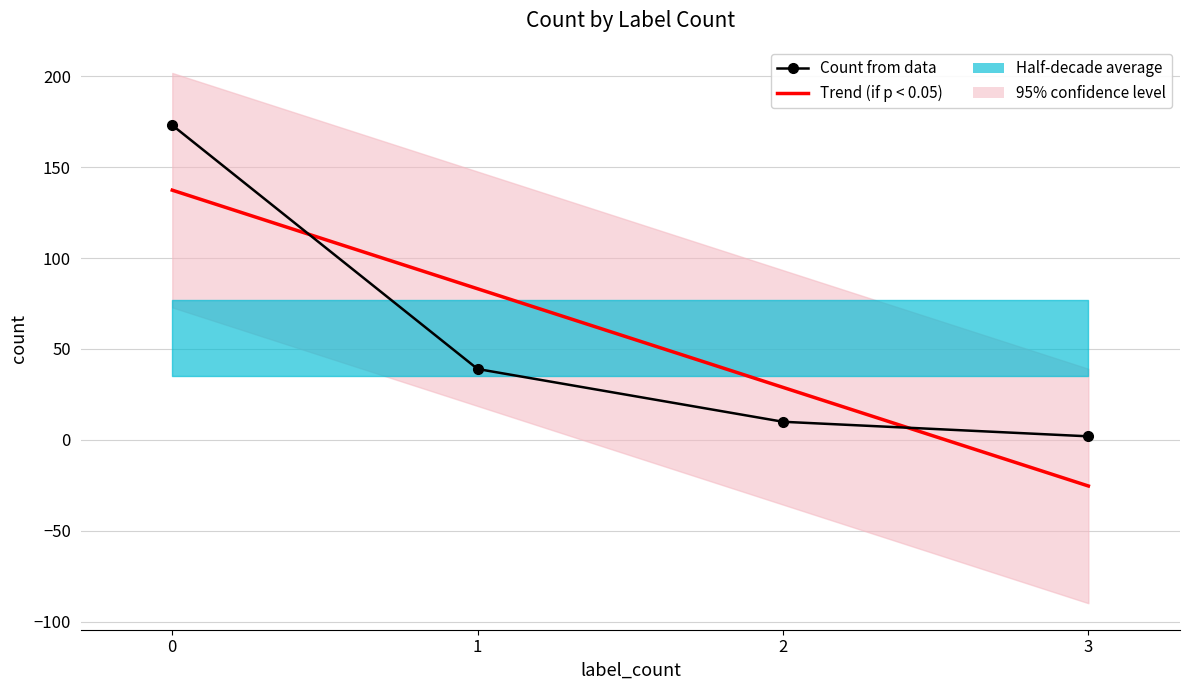

Reading right to left, list all the values displayed in this chart.

Trend (if p < 0.05): -25.3	28.9	83.1	137.3
Count from data: 2.0	10.0	39.0	173.0